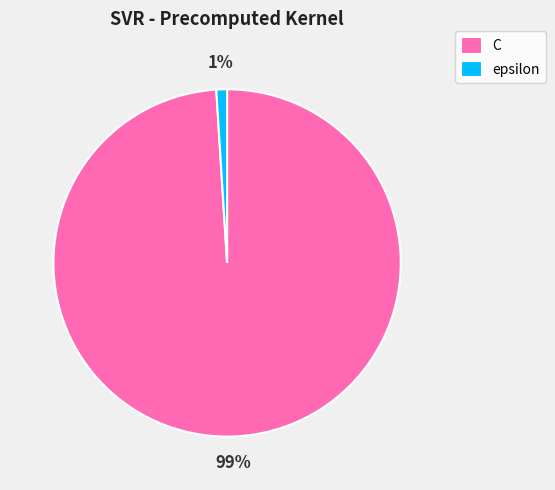

Rank the categories by value from highest to lowest.

C, epsilon